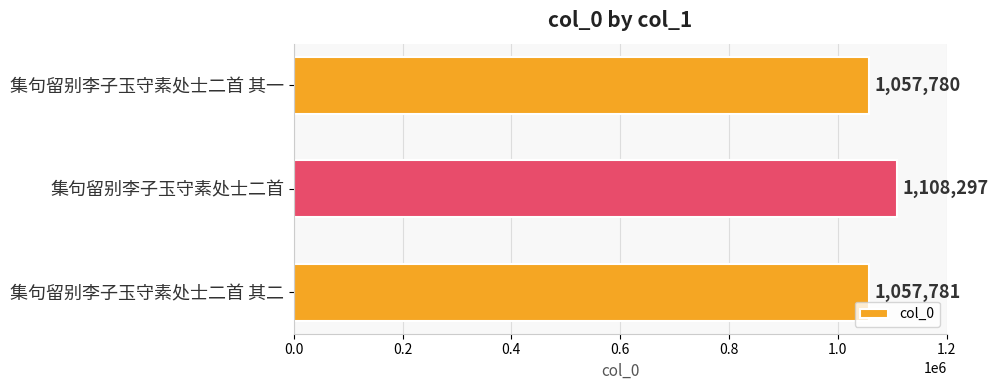

Between 集句留别李子玉守素处士二首 其二 and 集句留别李子玉守素处士二首 其一, which is larger?

集句留别李子玉守素处士二首 其二